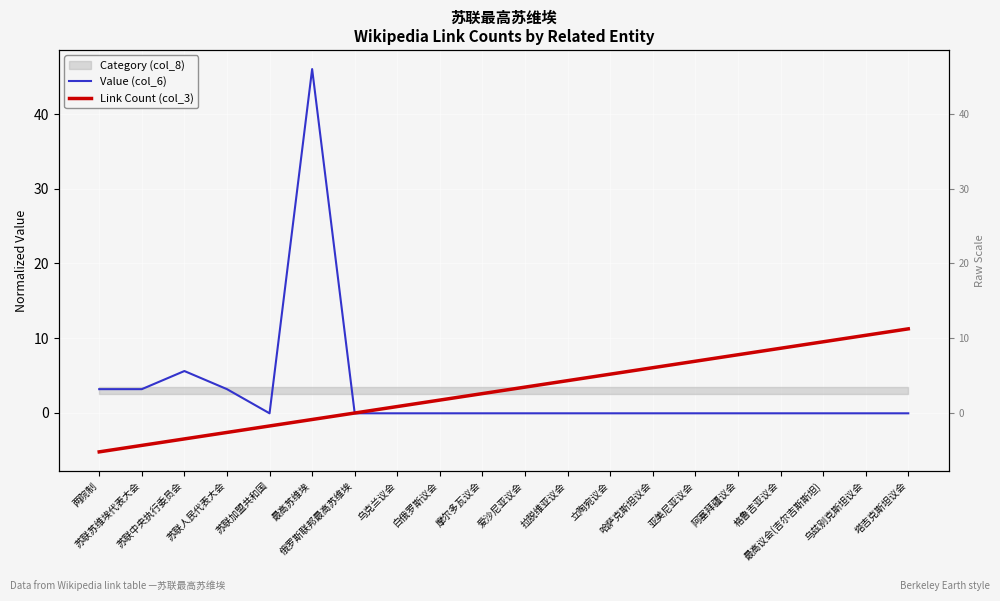

Where does the Link Count (col_3) series first go above 3?

爱沙尼亚议会